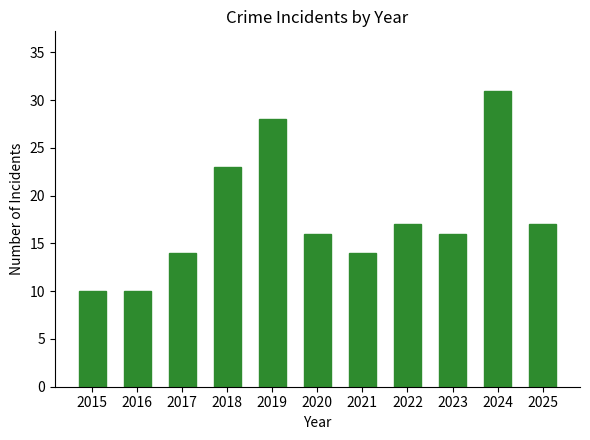

What is the value of the 6th bar from the left?

16